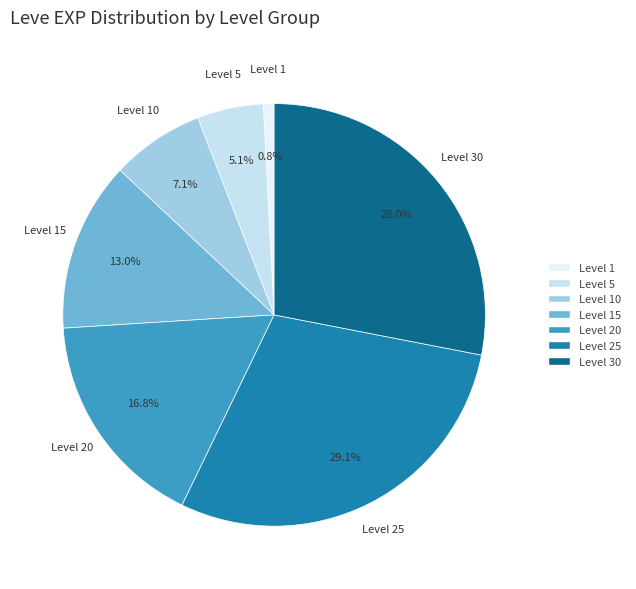

Between Level 1 and Level 15, which is larger?

Level 15